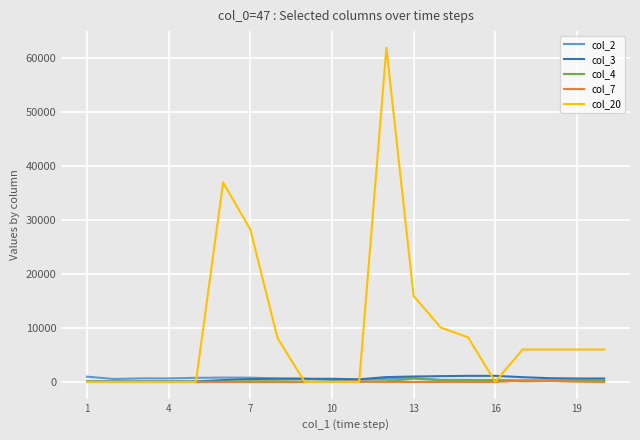

What is the maximum value shown in the chart?

61800